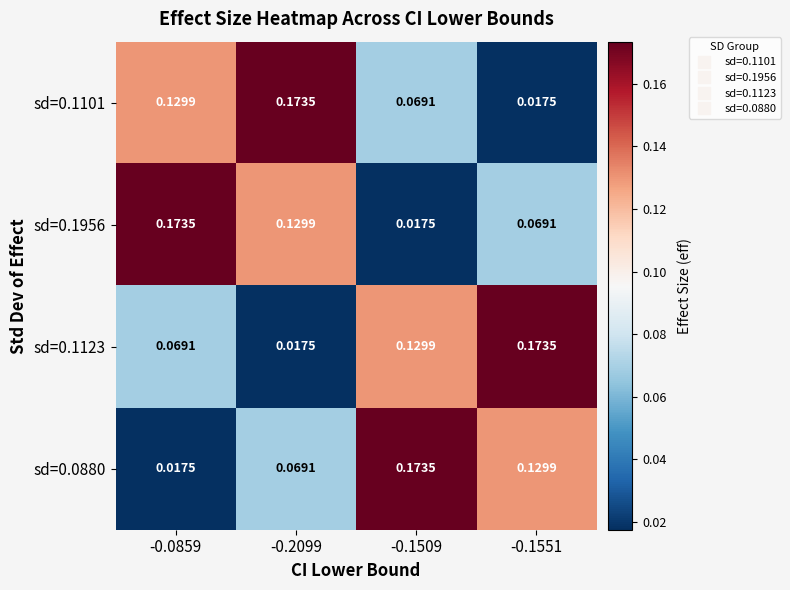

Is the value of sd=0.1101 at -0.1509 greater than the value of sd=0.1956 at -0.2099?

No